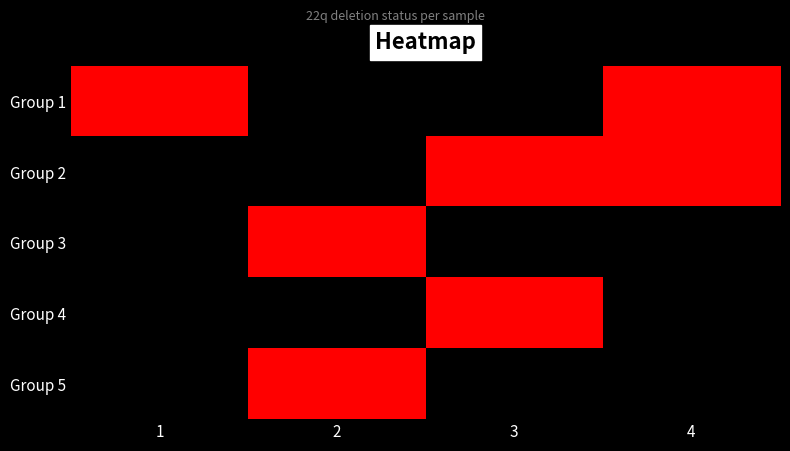

At 2, list the series in order from smallest to largest.

Group 1, Group 2, Group 4, Group 3, Group 5